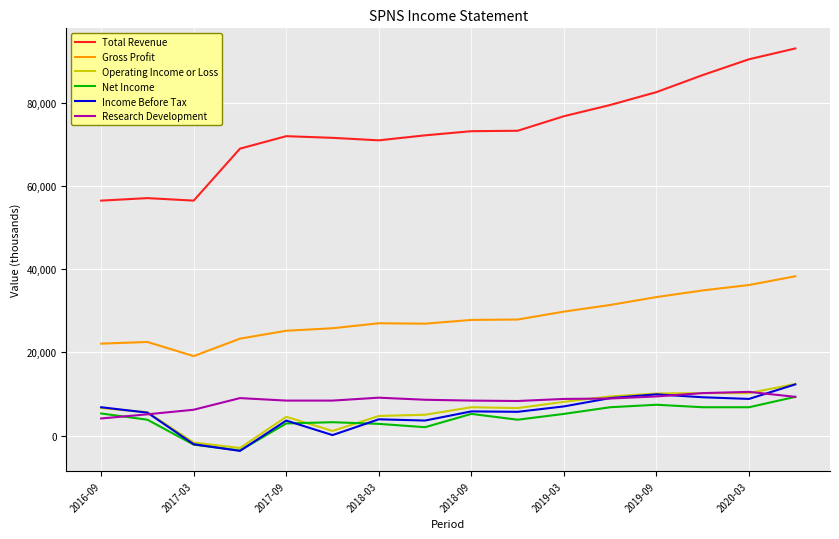

Is this an area chart (filled region under the line)?

No